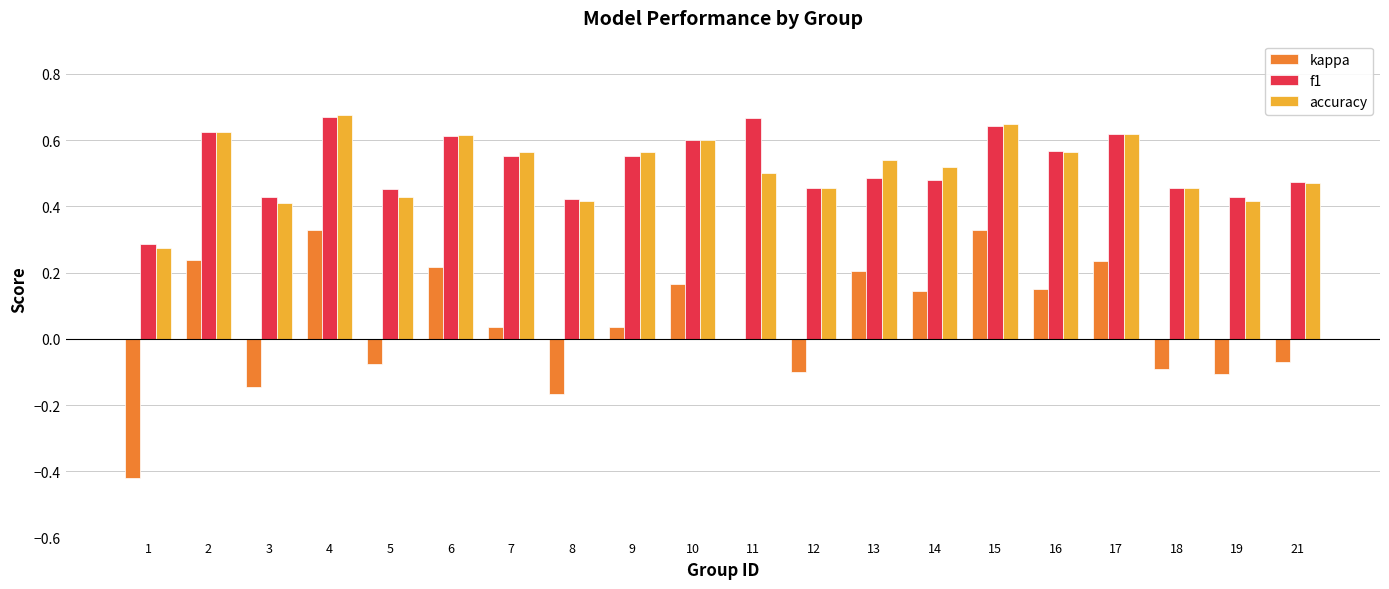

Between 2 and 7, which series saw the biggest shift?

kappa